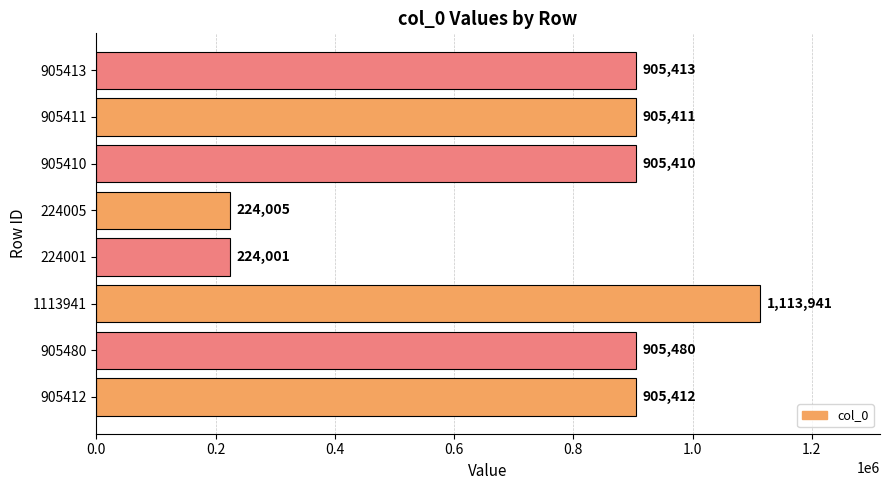

What is the maximum value shown in the chart?

1113941